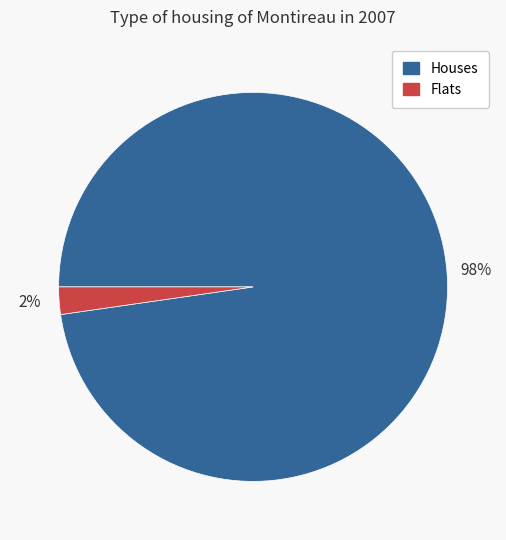

To the nearest percent, what percentage of the pie is Houses?

98%